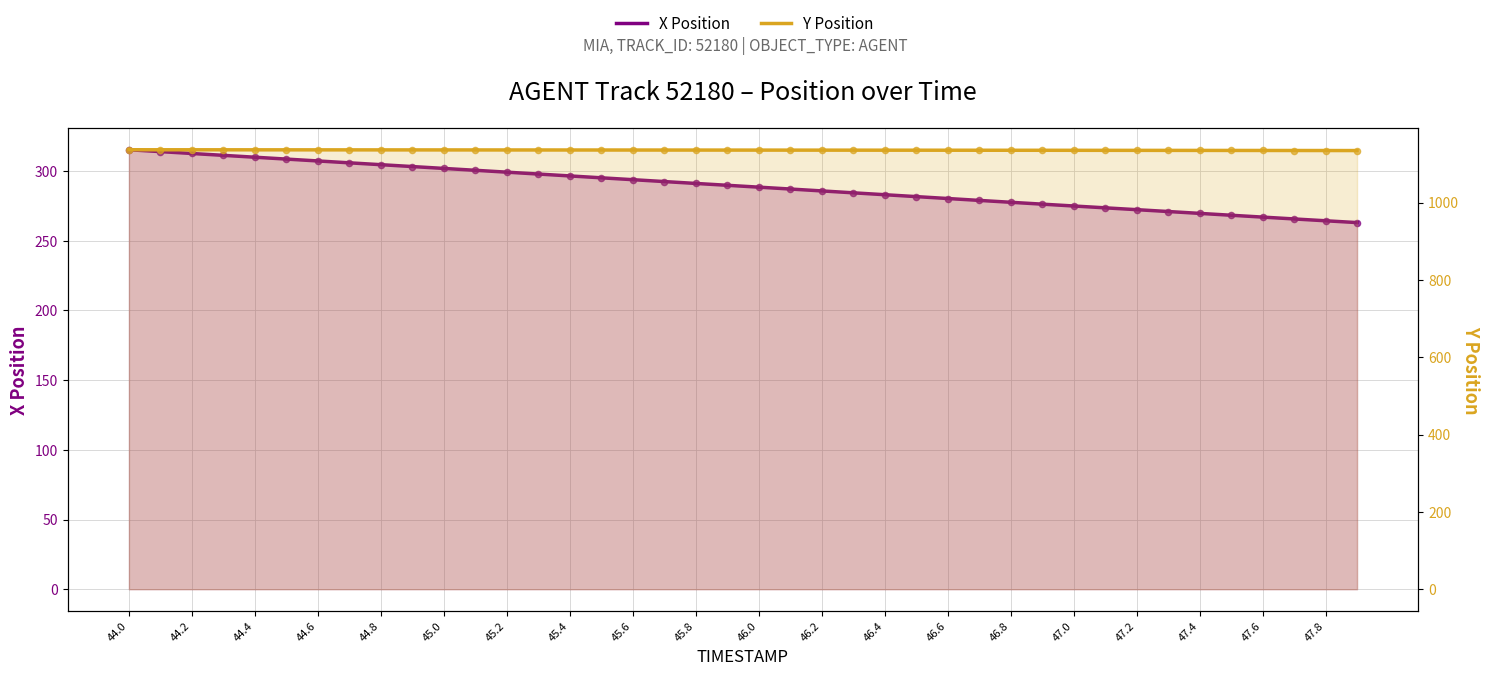

At which category is the sum across all series the highest?

44.0